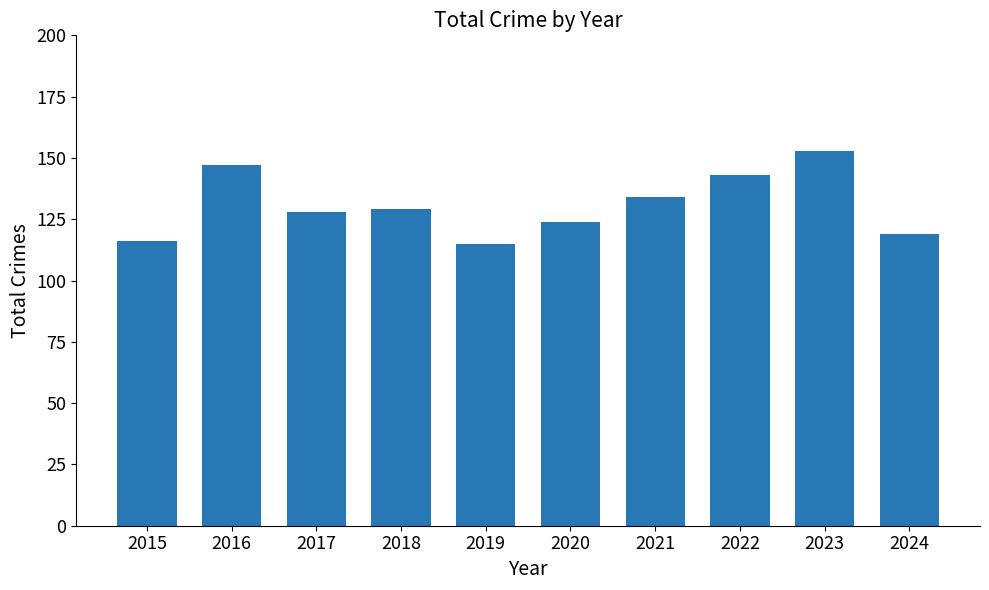

How many bars are there in total?

10